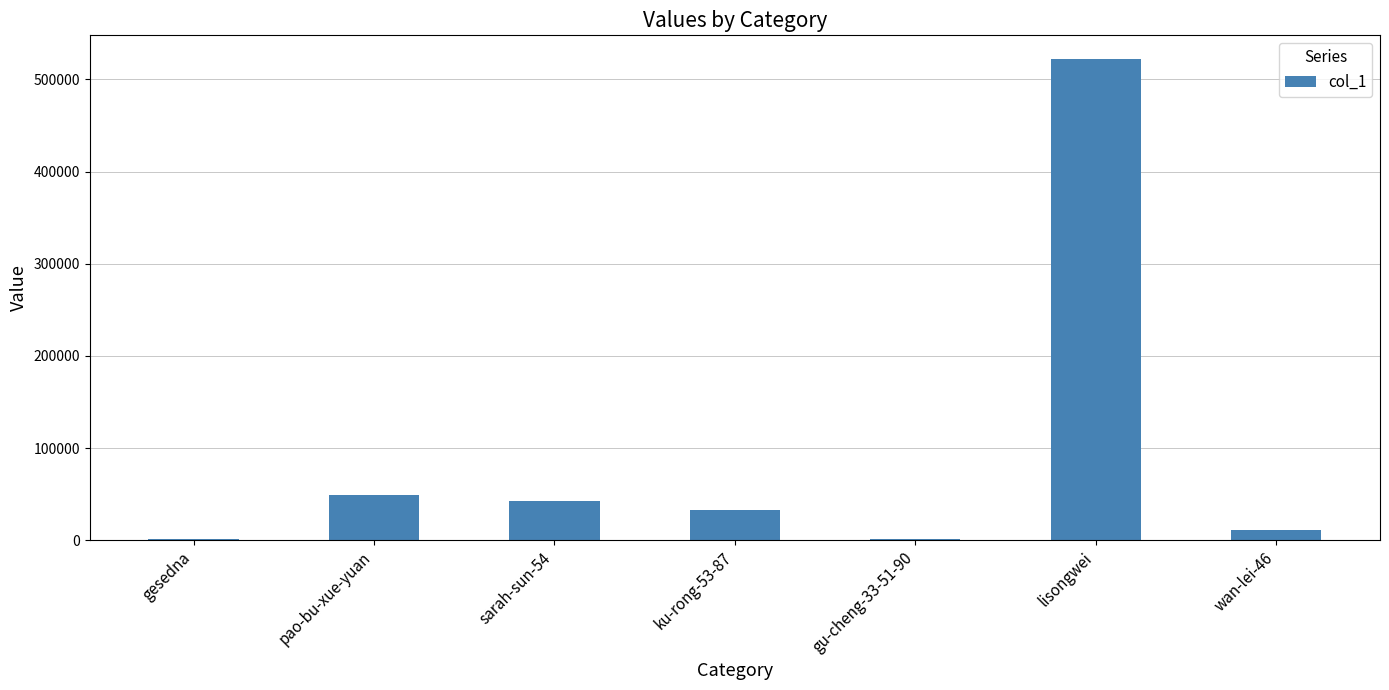

Between ku-rong-53-87 and lisongwei, which is larger?

lisongwei